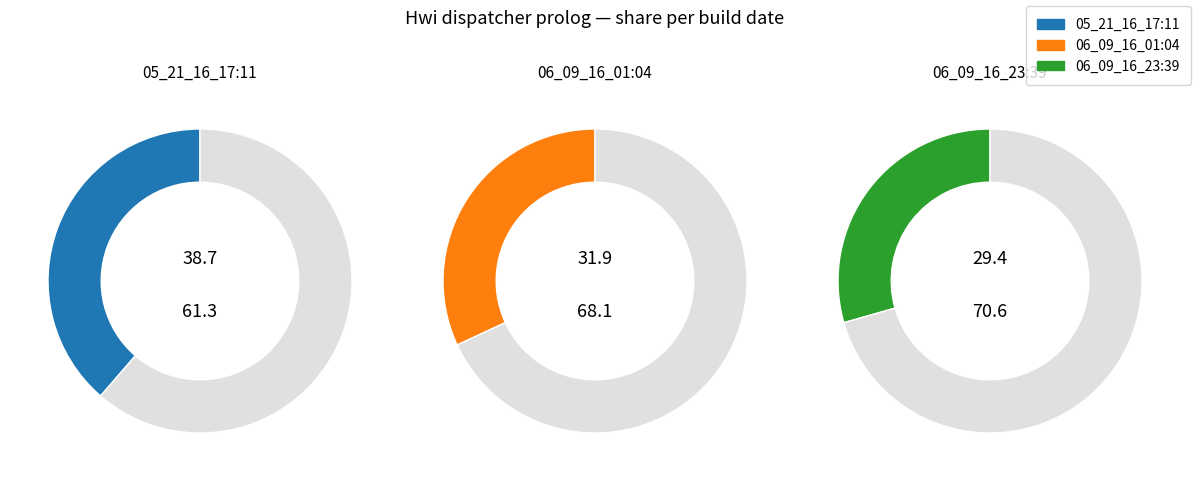

Which slice is the smallest?

06_09_16_23:39